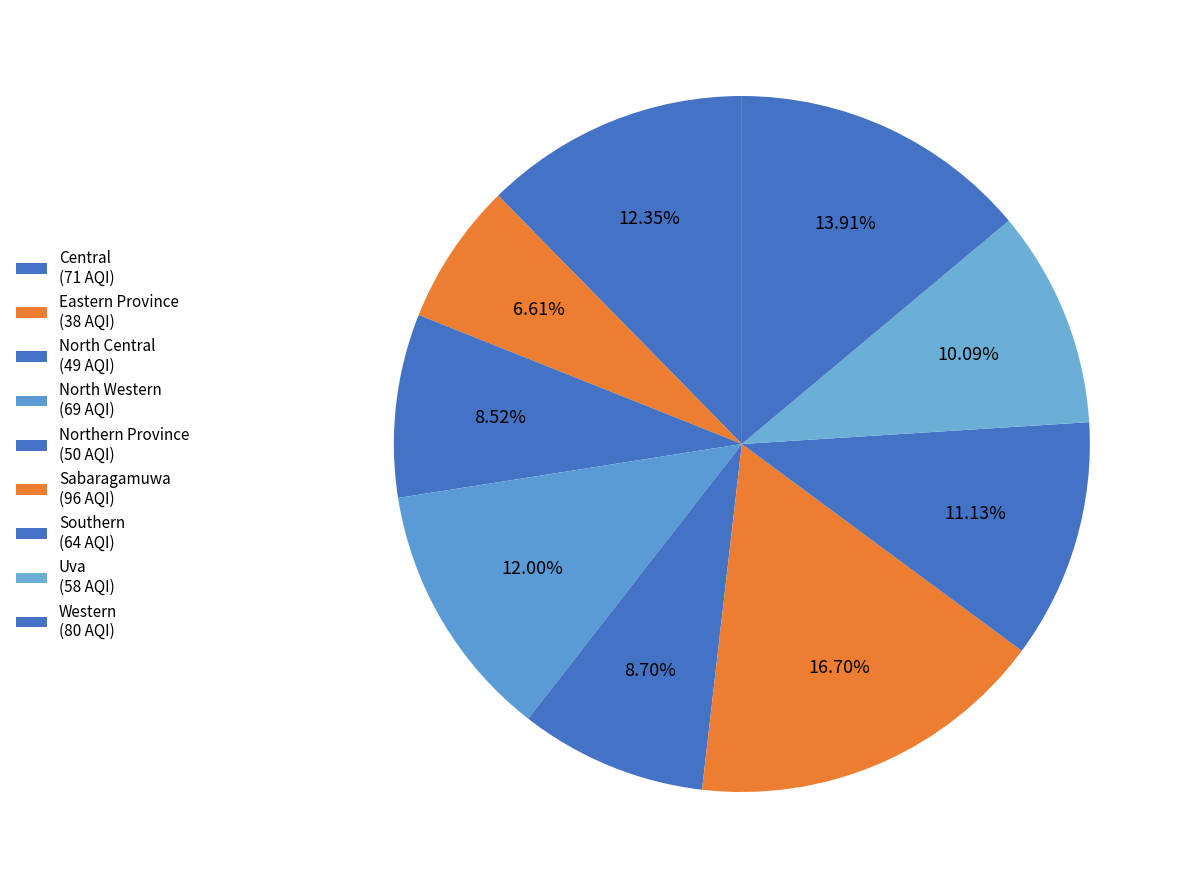

True or false: North Western accounts for 12% of the total.

True